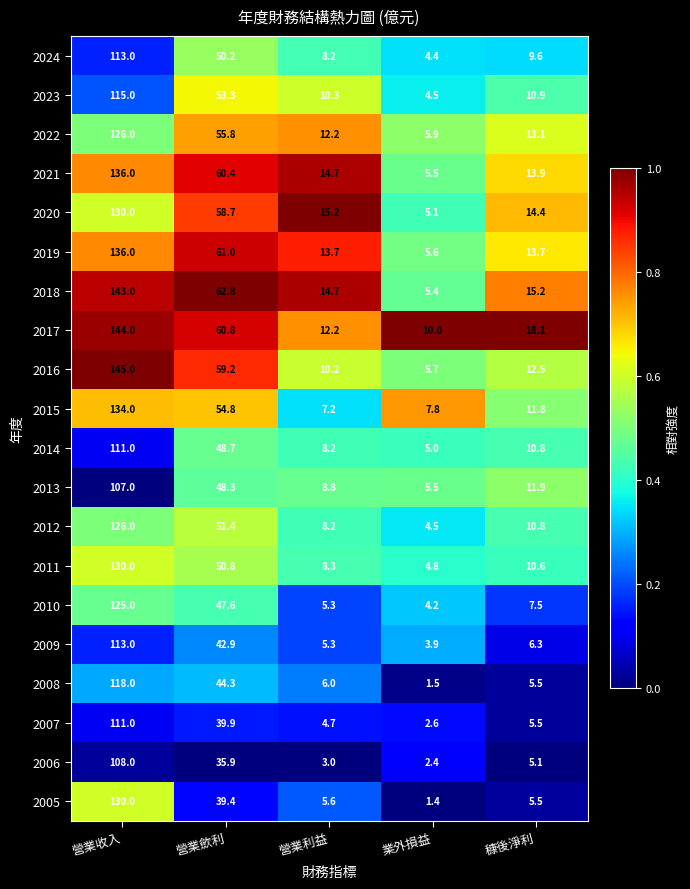

At which label does 2021 first exceed 14?

營業收入